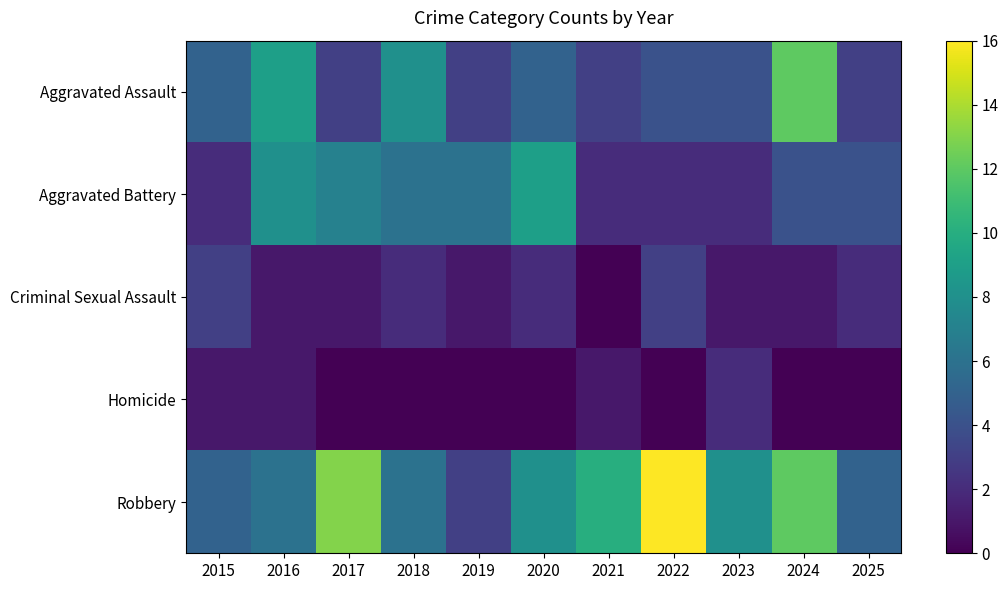

Count the number of categories in the chart.

11